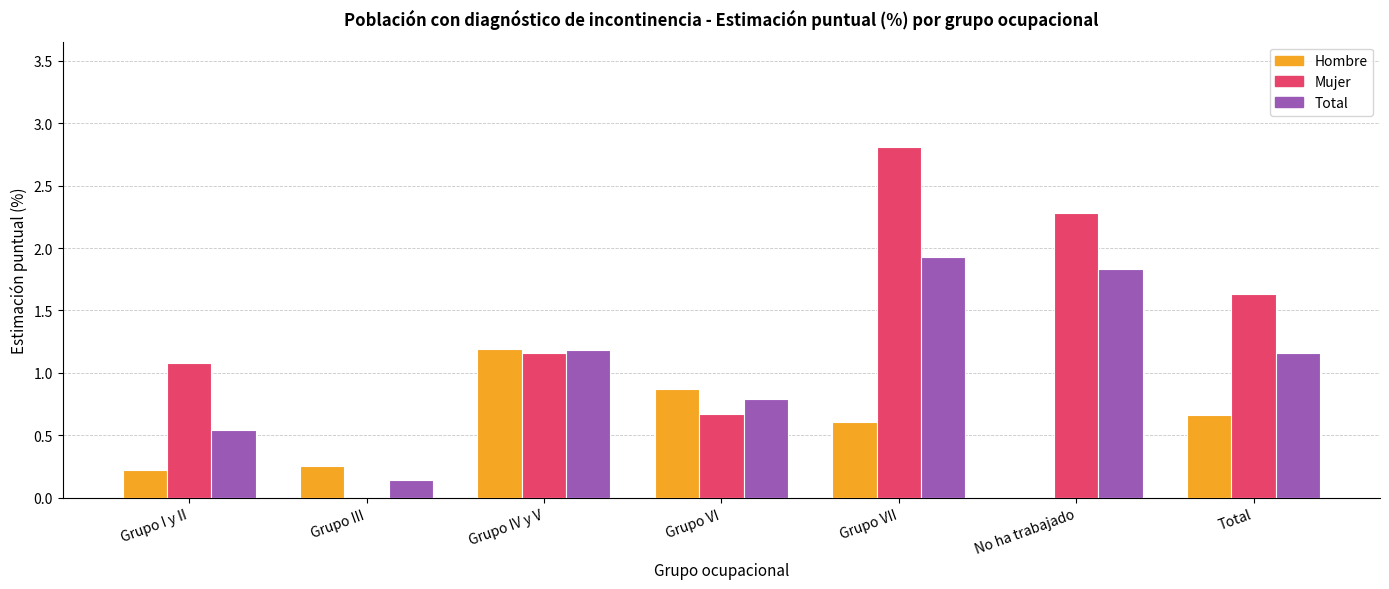

Count the number of categories in the chart.

7